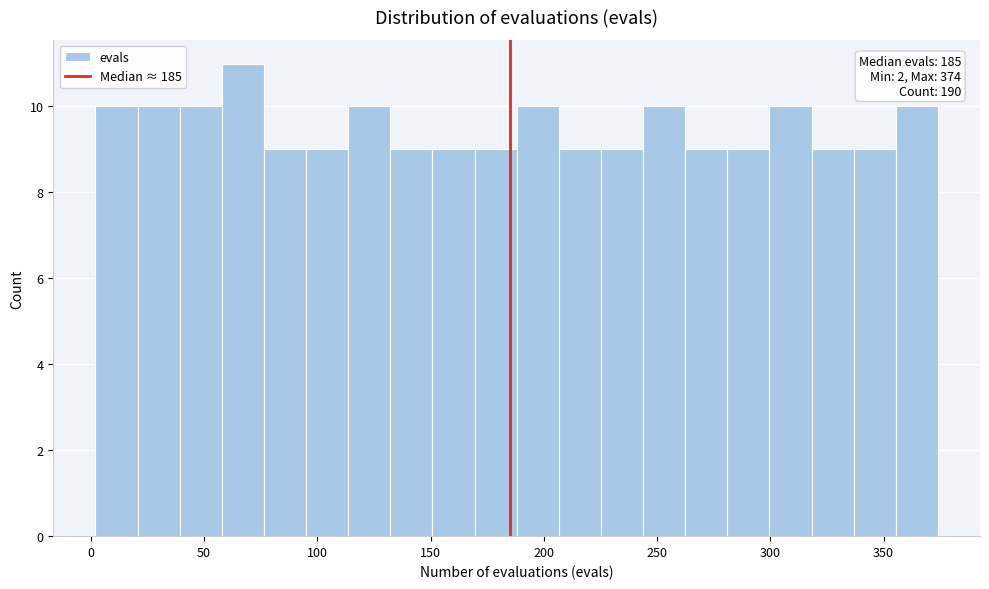

Around what value on the x-axis is the tallest bar? Give the approximate position of its centre, as read against the axis.

65